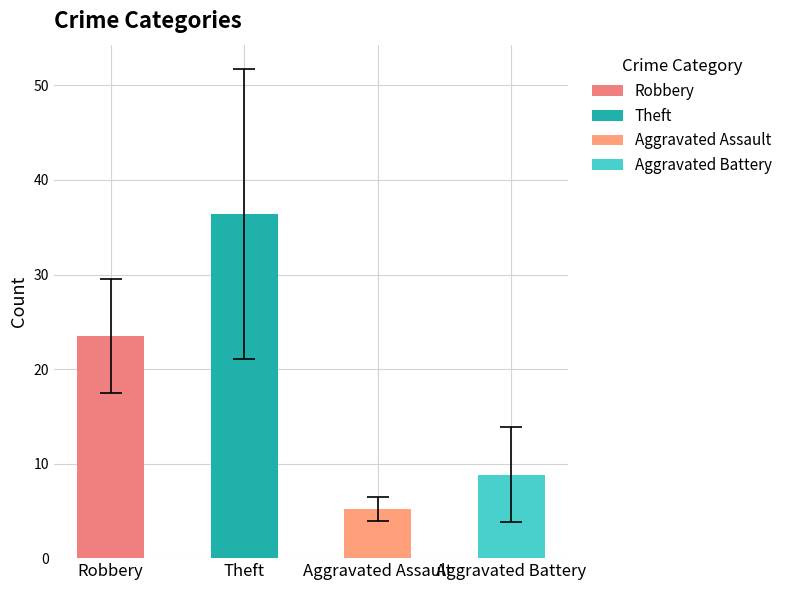

How many series are shown in this chart?

4